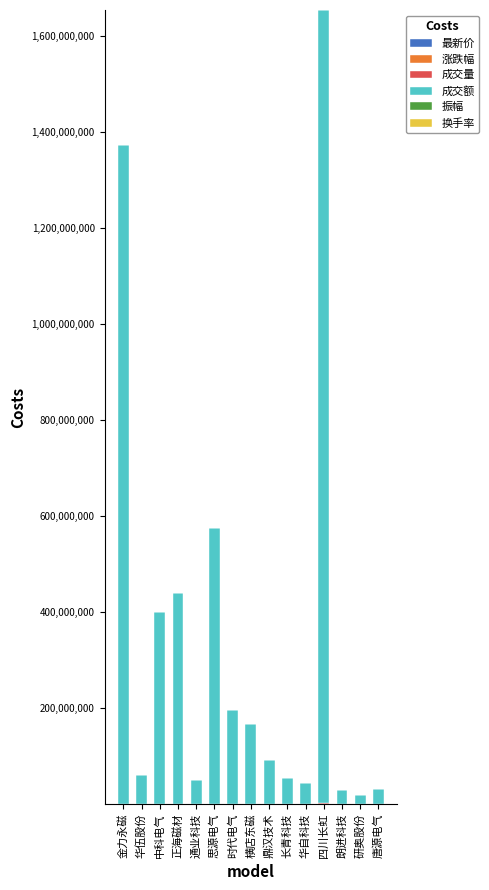

At which category is the sum across all series the highest?

四川长虹